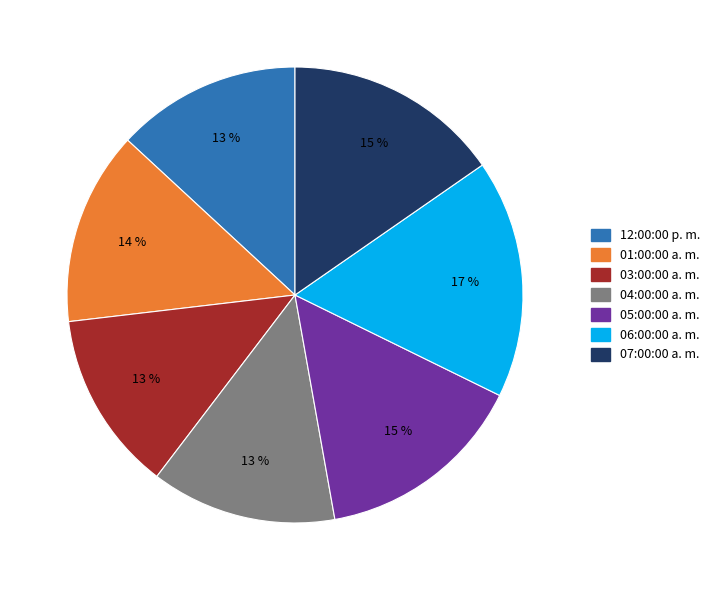

How many slices are in this pie chart?

7